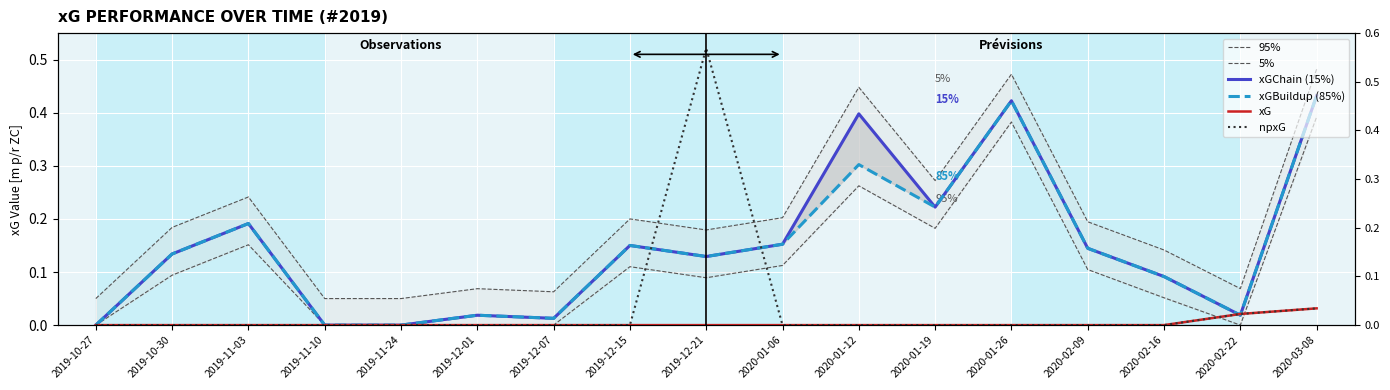

What is the difference between the maximum and second lowest values in the 5% series?

0.4